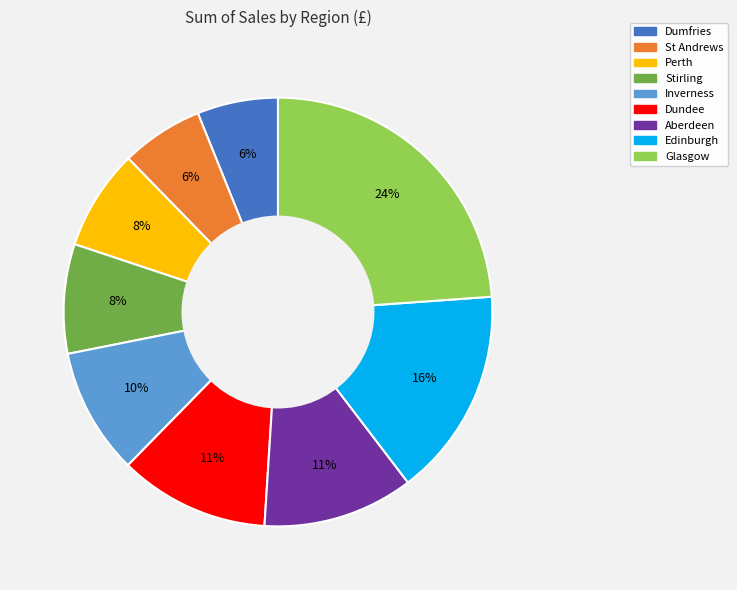

How many slices are in this pie chart?

9